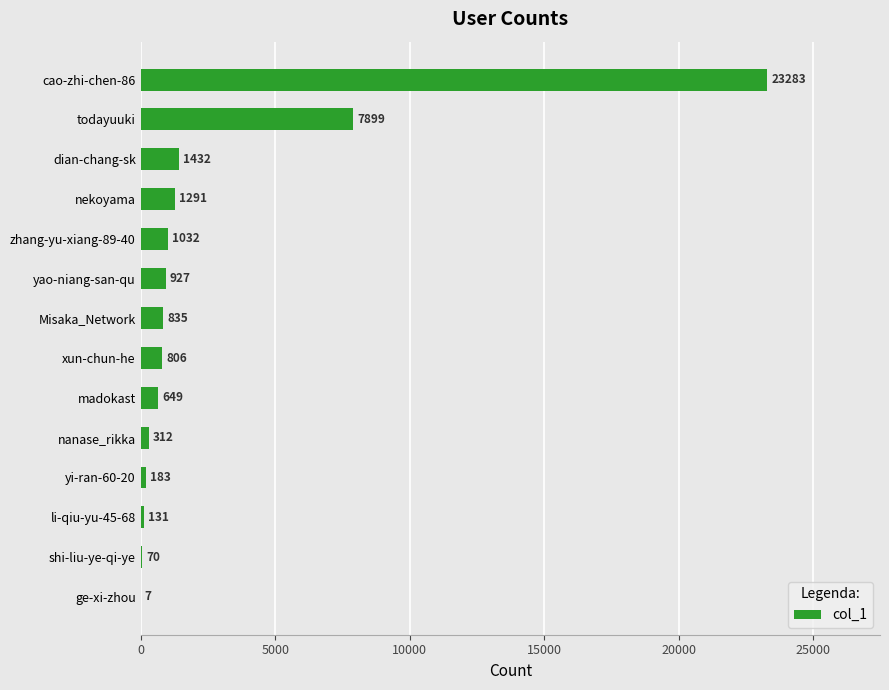

Are the bars horizontal?

Yes